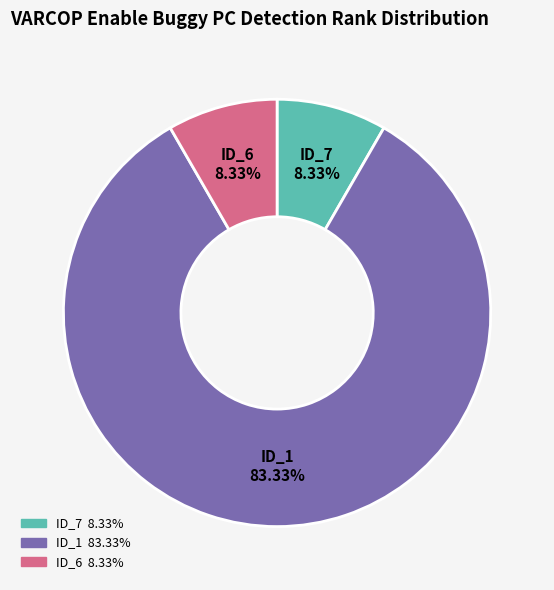

Does any single category account for the majority?

Yes